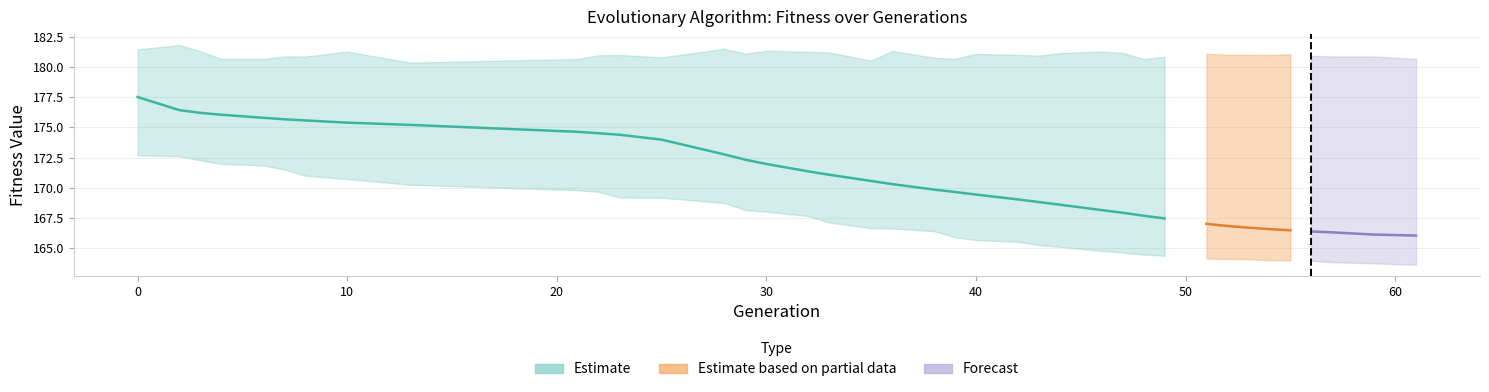

The value of avg at 61 is 290.0. True or false?

False